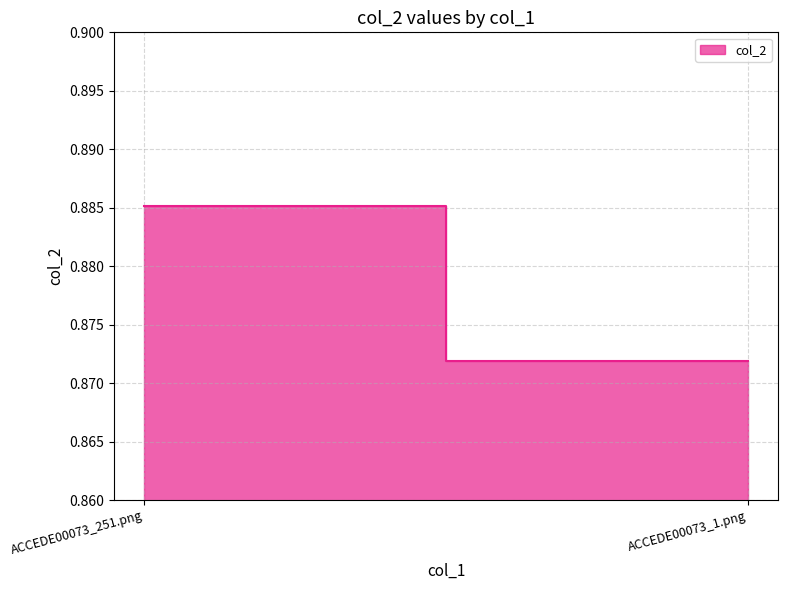

What is the greatest value displayed?

0.9